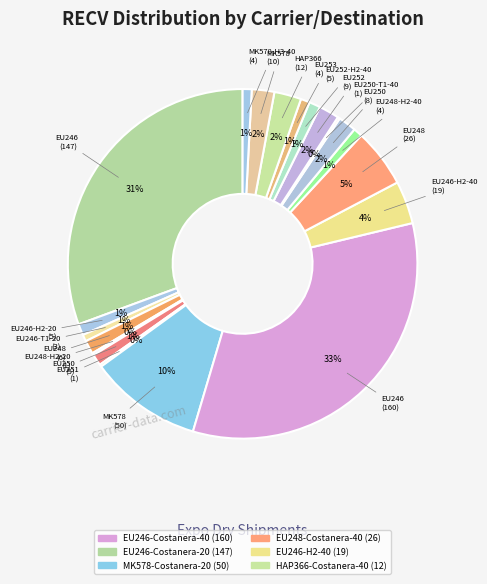

Rank the categories by value from highest to lowest.

EU246-Costanera-40, EU246-Costanera-20, MK578-Costanera-20, EU248-Costanera-40, EU246-H2-40, HAP366-Costanera-40, MK578-Costanera-40, EU252-Costanera-40, EU250-Costanera-40, EU248-Costanera-20, EU246-H2-20, EU250-Costanera-20, EU252-H2-40, EU248-H2-40, EU253-Costanera-40, MK578-H3-40, EU246-T1-20, EU248-H2-20, EU251-Costanera-20, EU250-T1-40